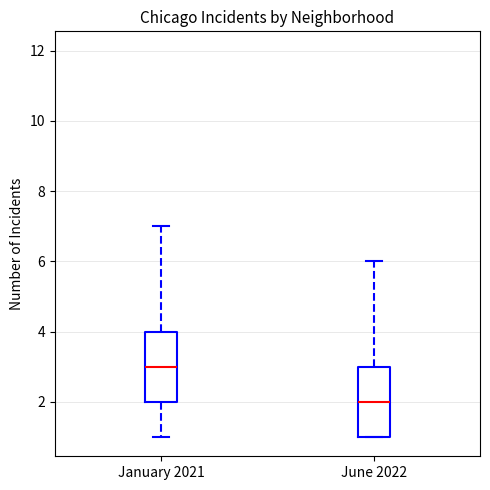

Where is the lower edge of the box for June 2022 on the y-axis? The values are not printed on the chart, so give them approximately, as read against the axis.

1